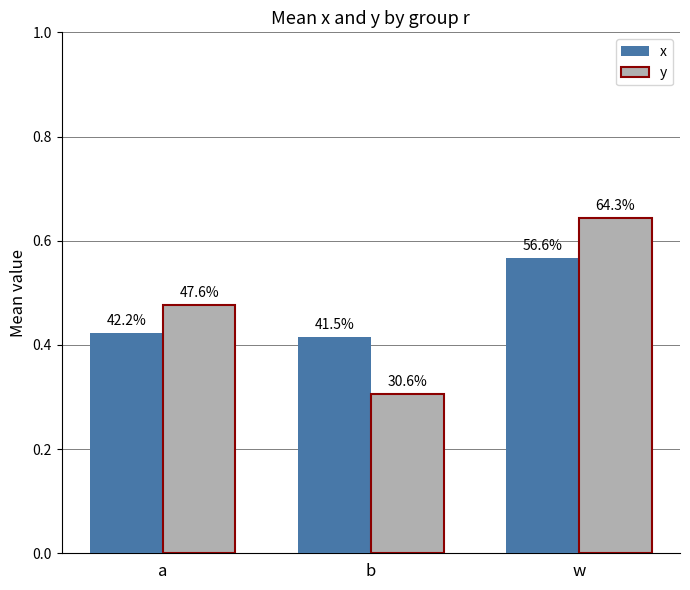

What are all the series names shown in the legend?

x, y